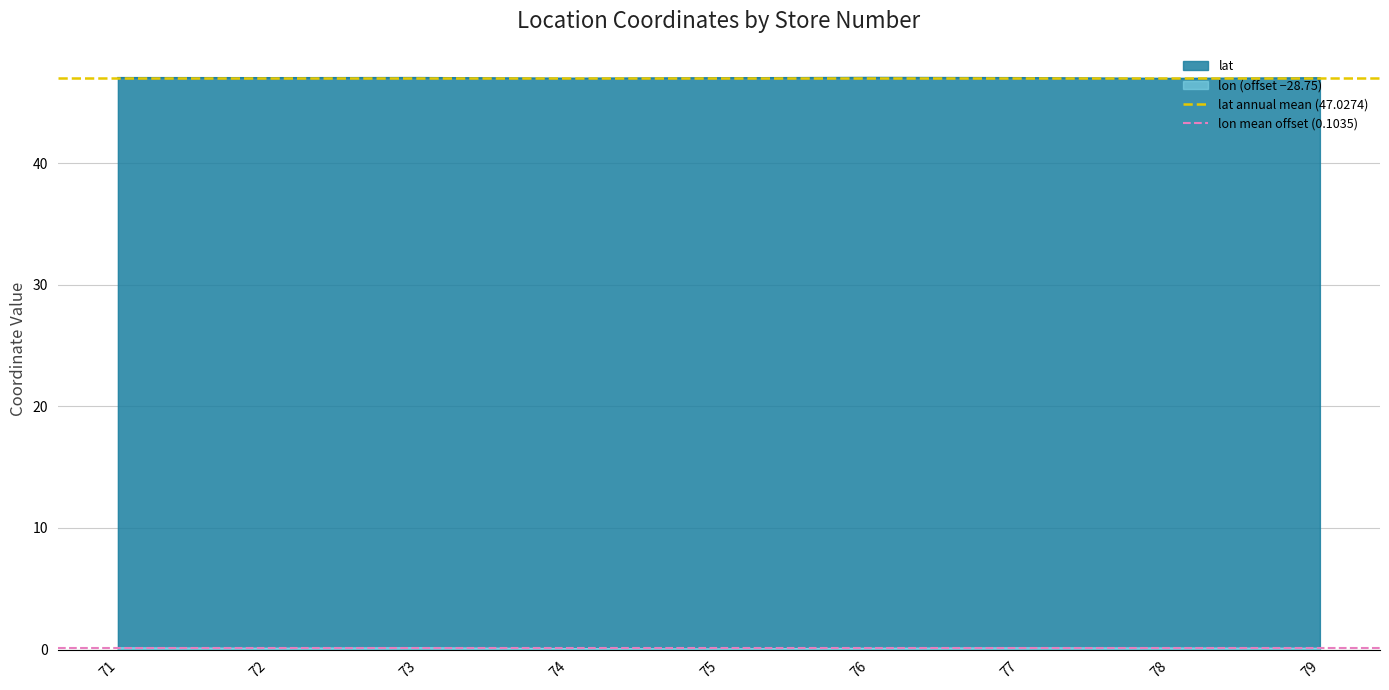

What is the sum of all lat annual mean (47.0274) values?

94.1